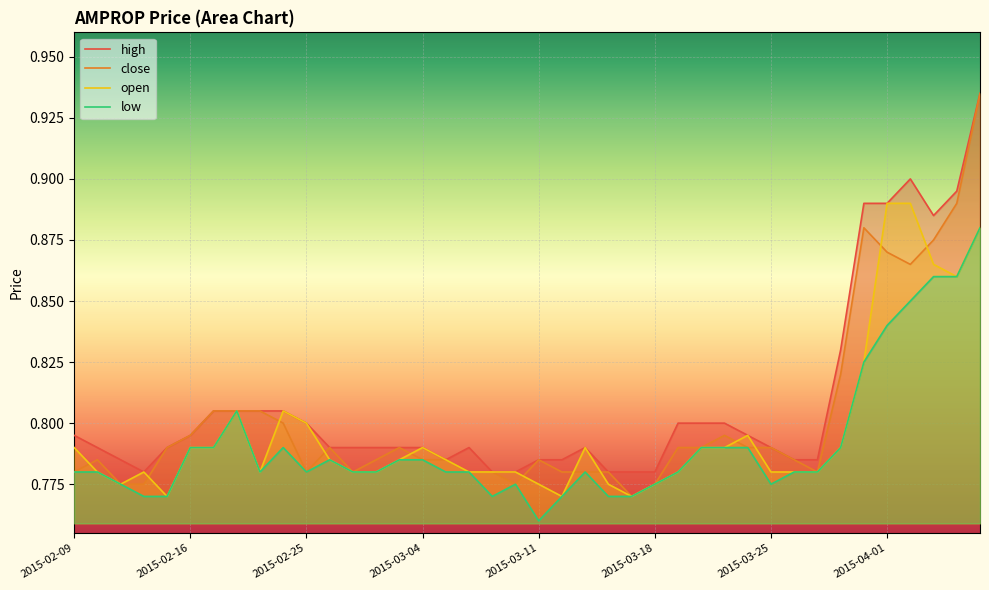

What is the sum of all high values?

32.3